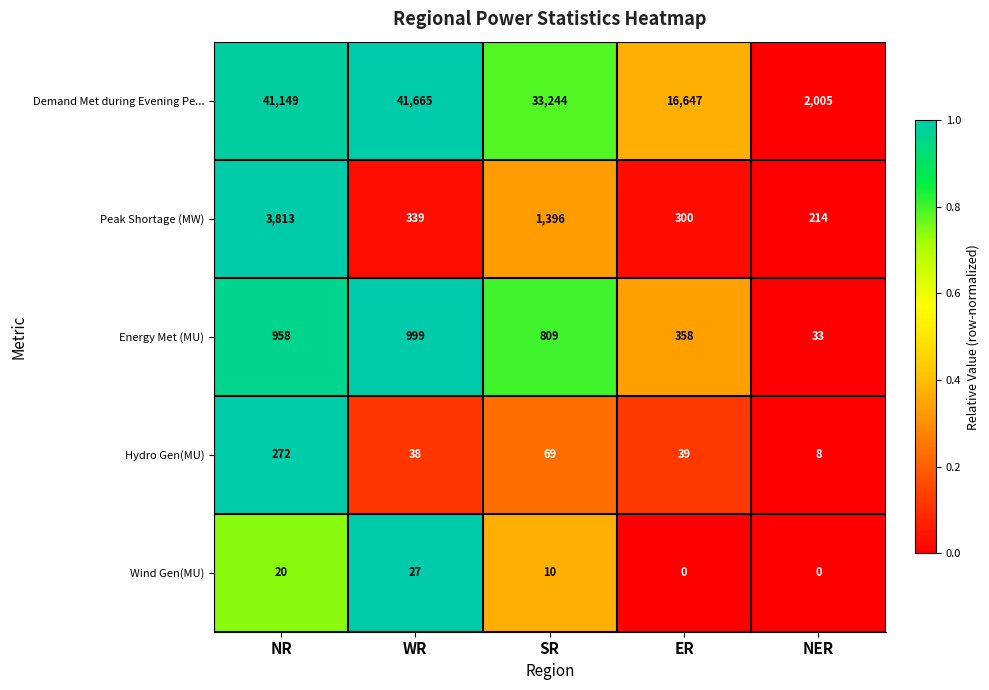

What is the total value across all series at WR?

43068